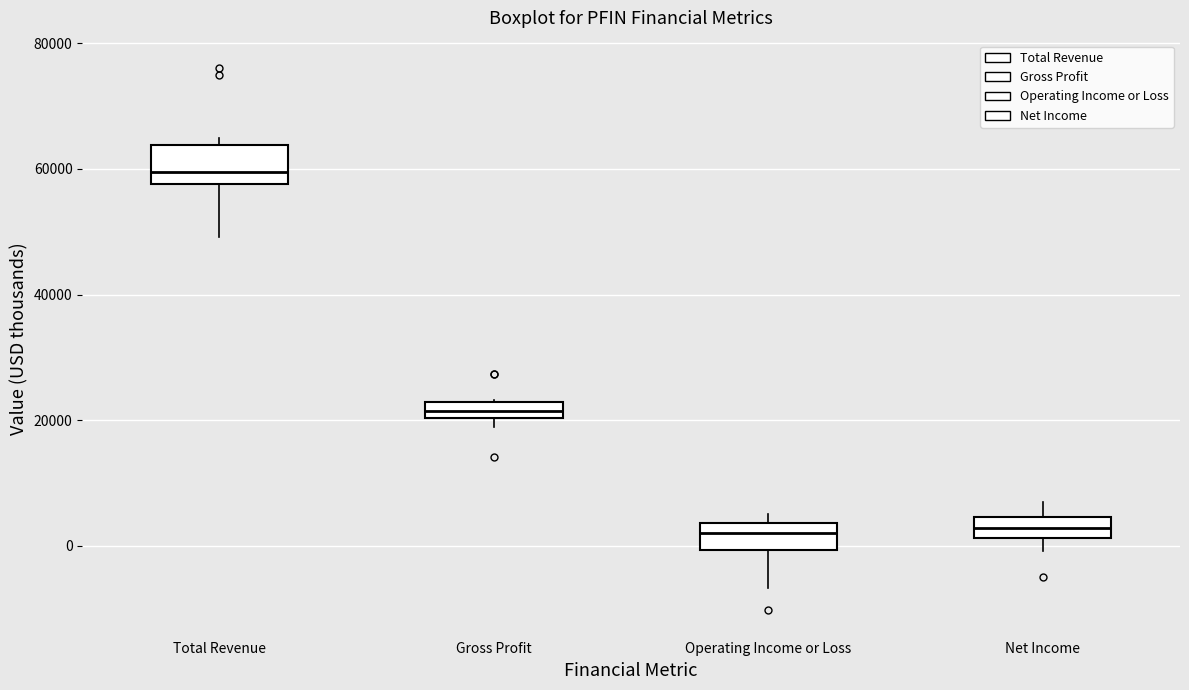

Where is the lower edge of the box for Gross Profit on the y-axis? The values are not printed on the chart, so give them approximately, as read against the axis.

20000